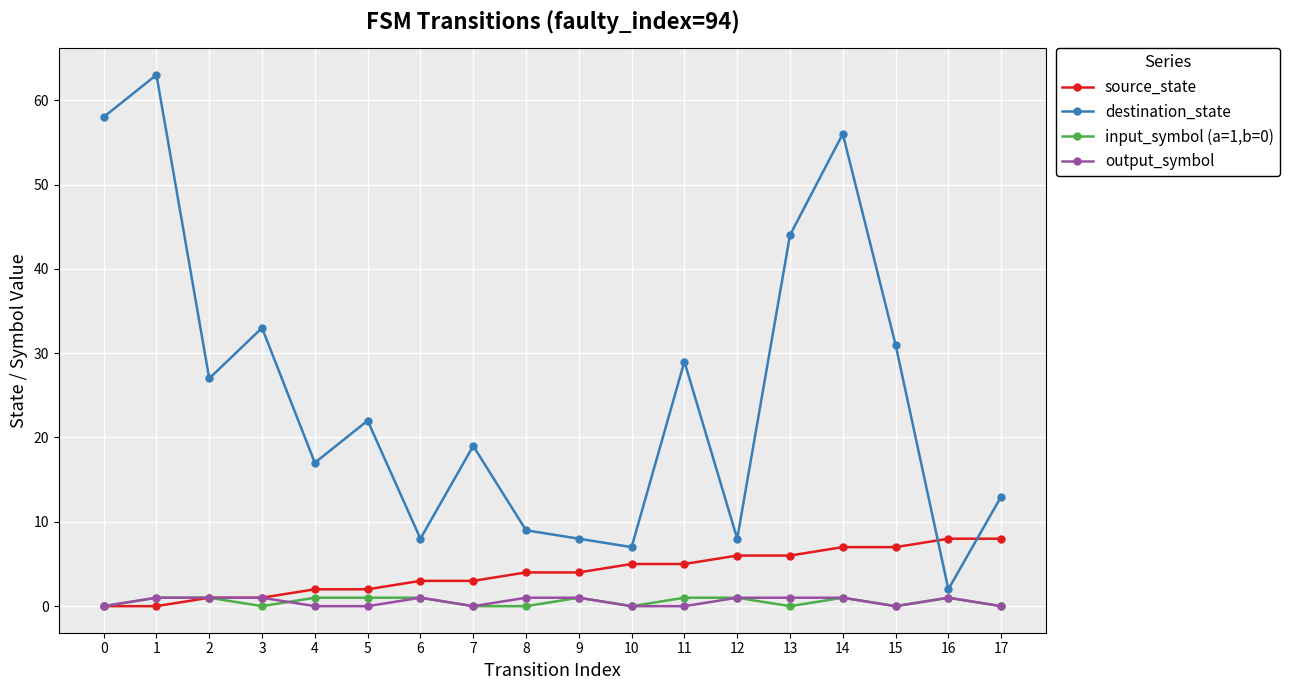

How many times do destination_state and source_state cross each other?

2